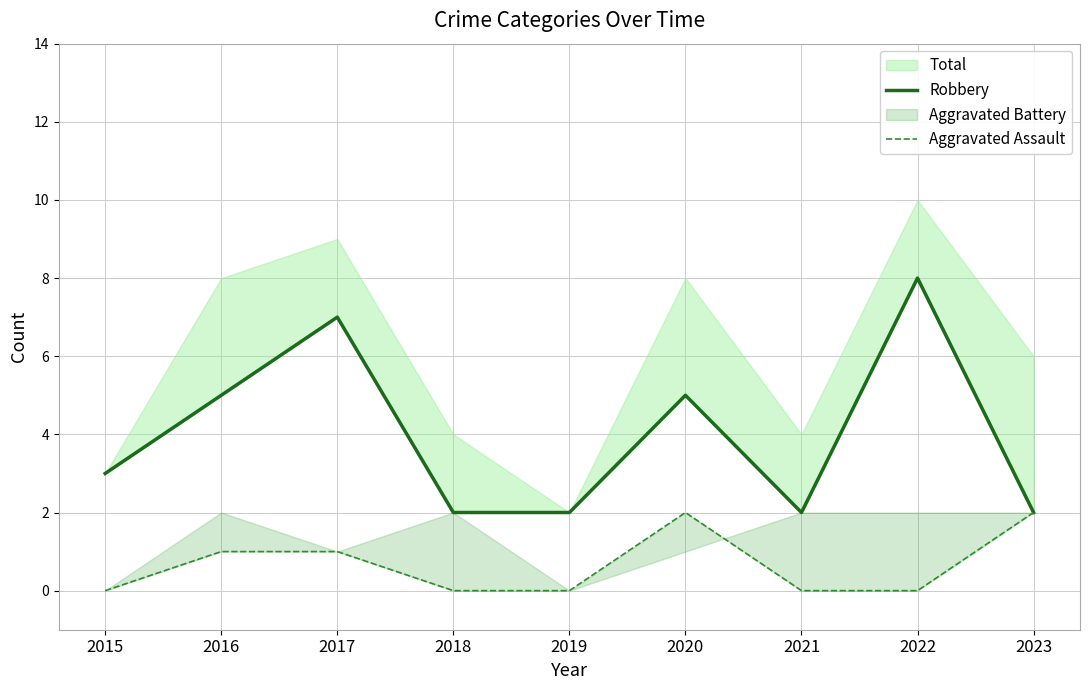

What is the difference between the second highest and minimum values in the Robbery series?

5